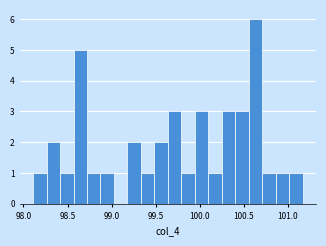

Read against the x-axis, roughly where is the centre of the tallest bar?

100.65